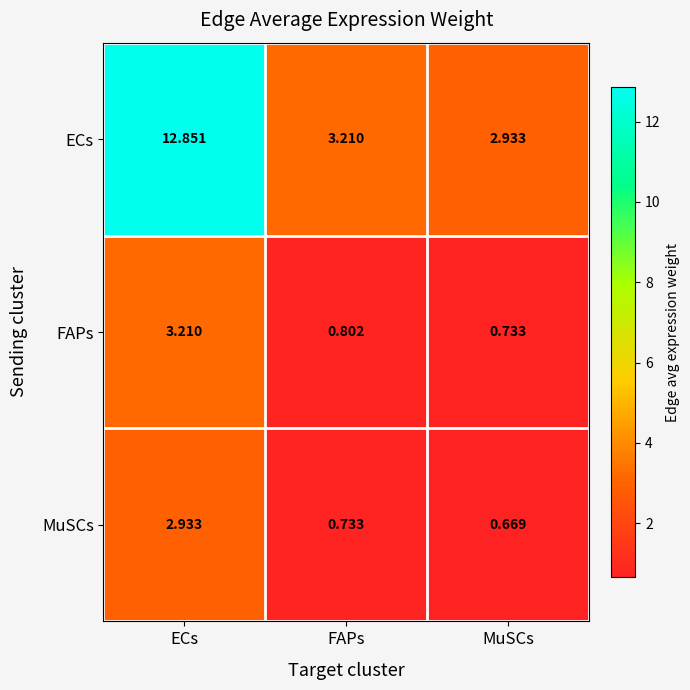

At which label is ECs closest to 7?

FAPs